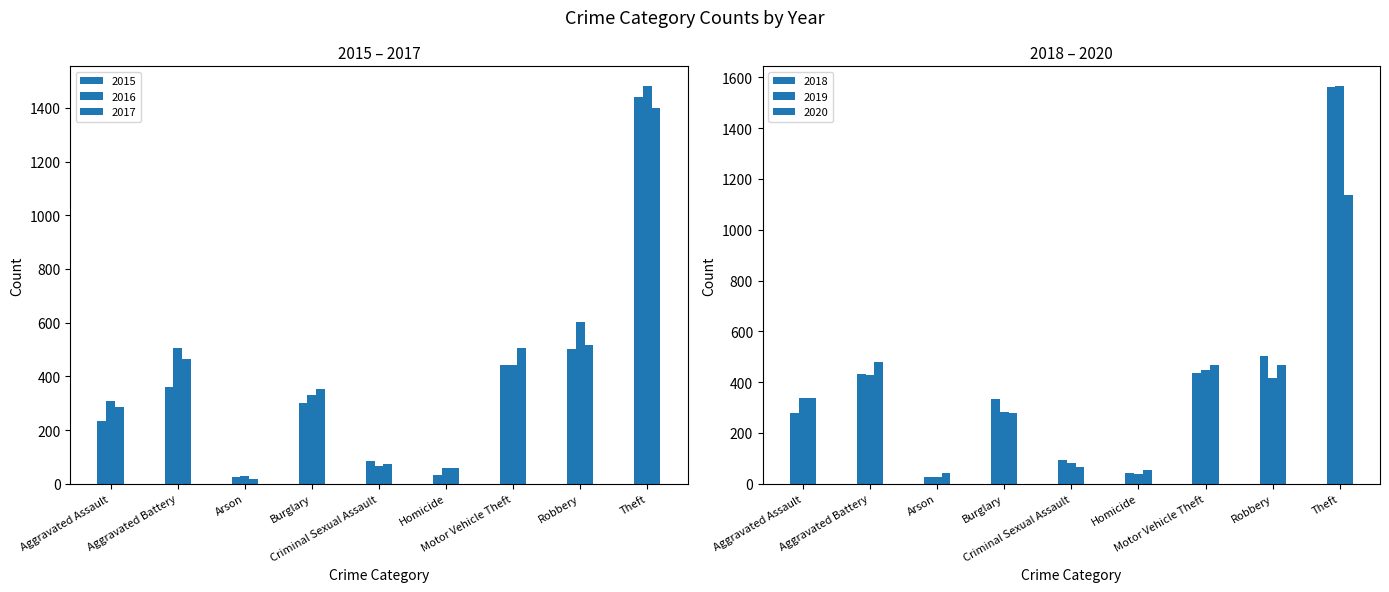

How many data points in 2020 are less than 336?

4